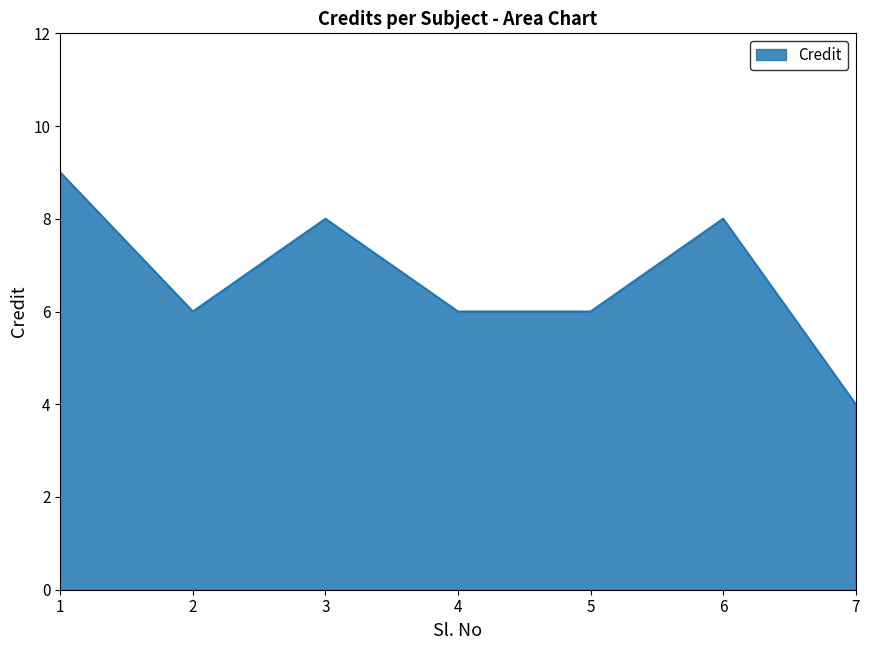

The chart shows a value of 6 at 5. True or false?

True